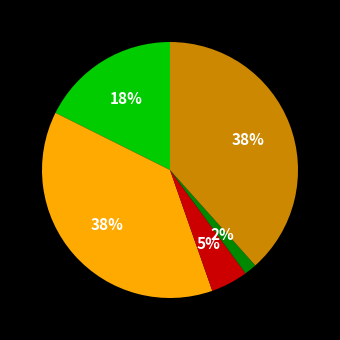

To the nearest percent, what is the average slice percentage?

20%